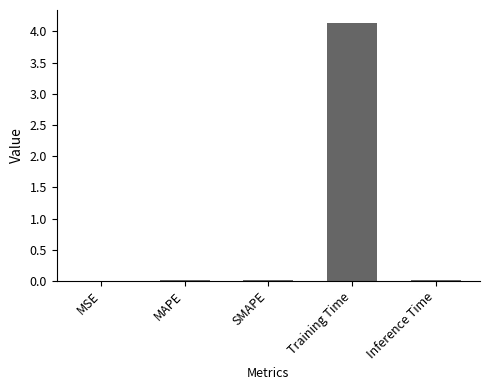

What is the sum of all values?

4.2